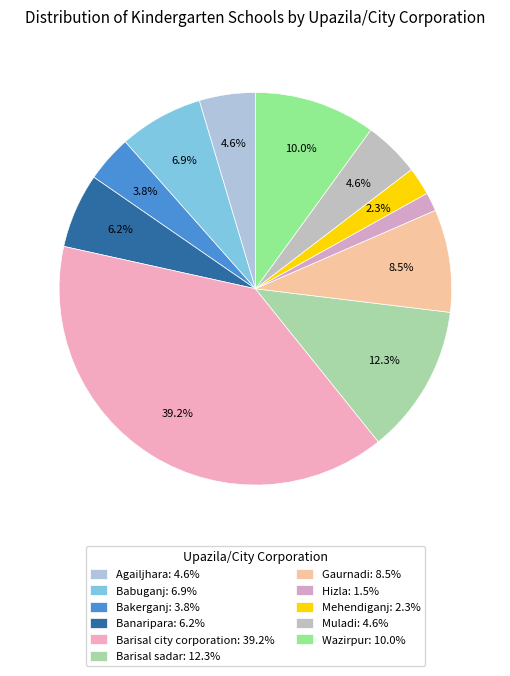

How many slices are in this pie chart?

11